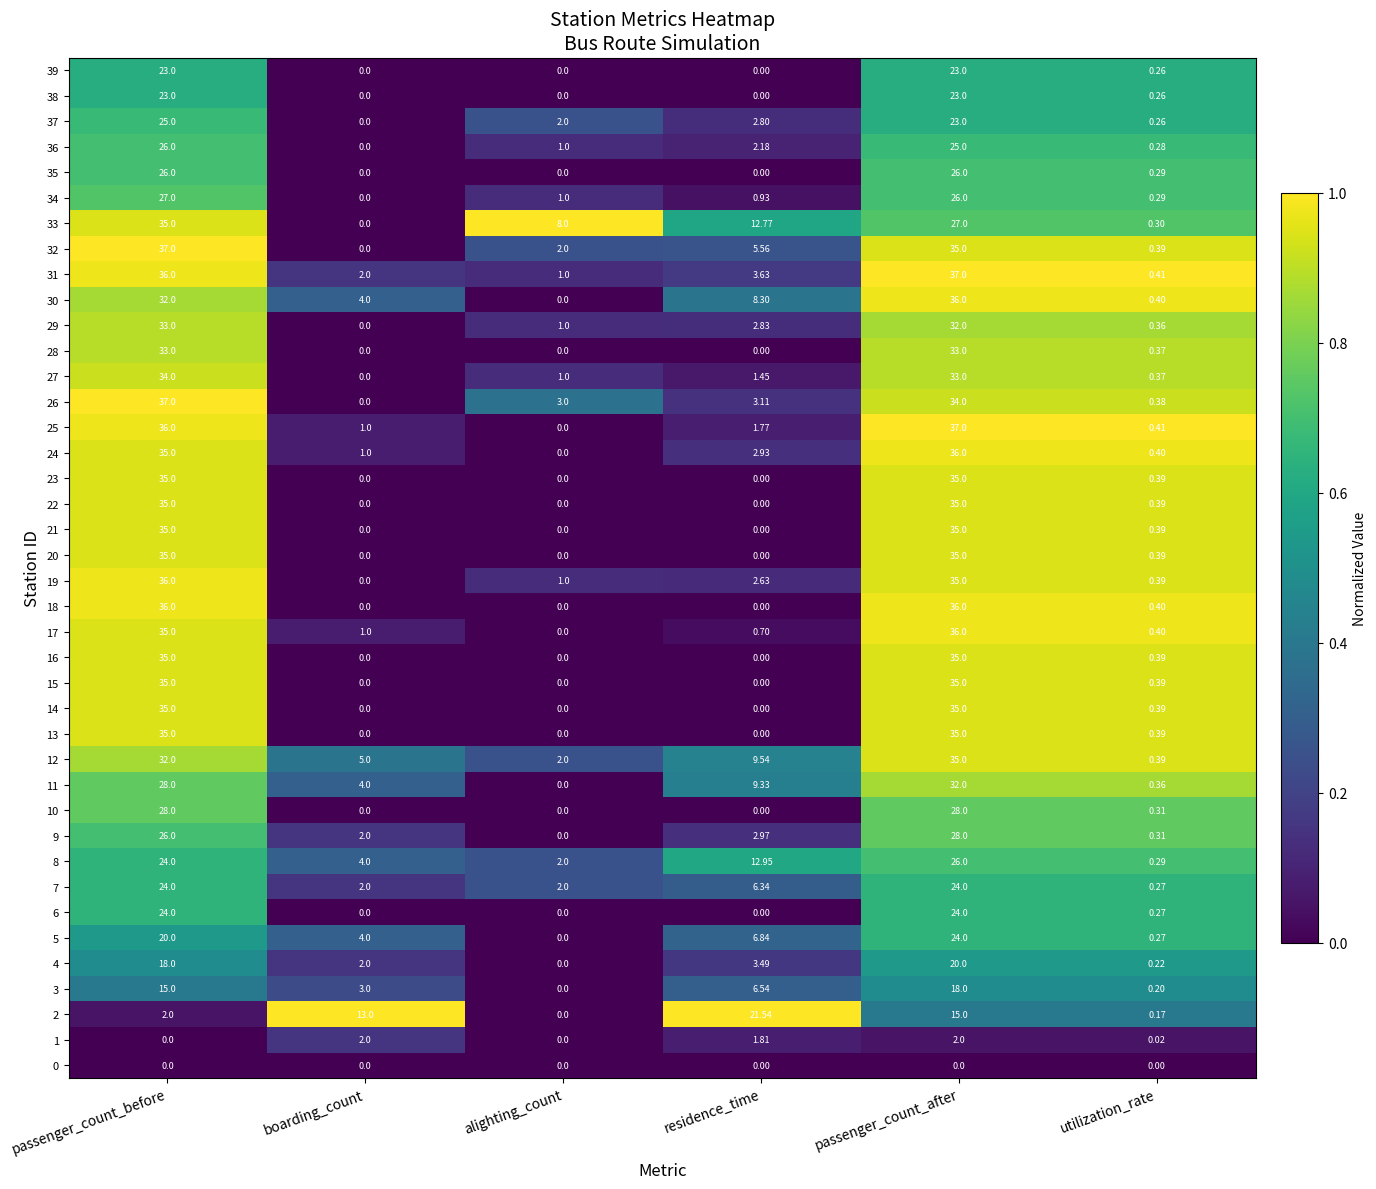

Rank the categories by 29 value from highest to lowest.

passenger_count_before, passenger_count_after, residence_time, alighting_count, utilization_rate, boarding_count